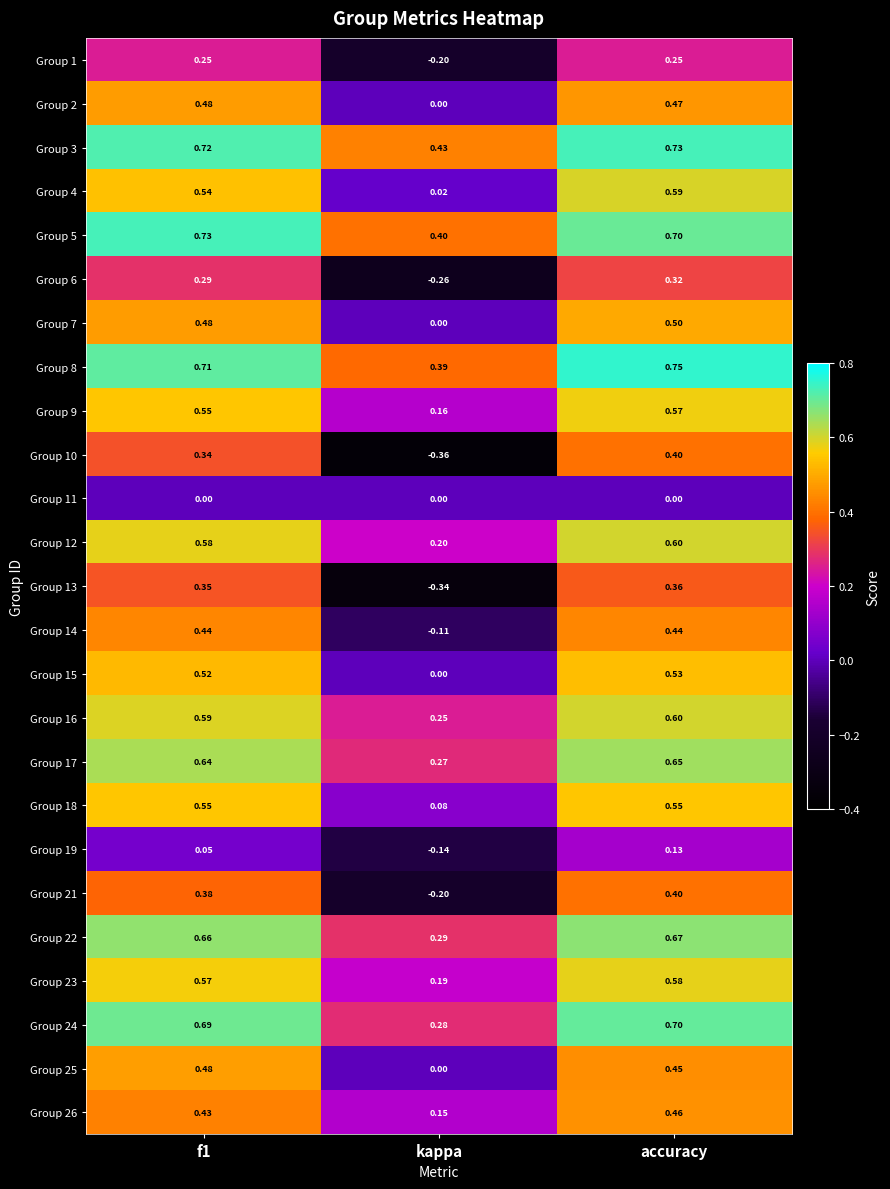

At which category is the sum across all series the highest?

accuracy